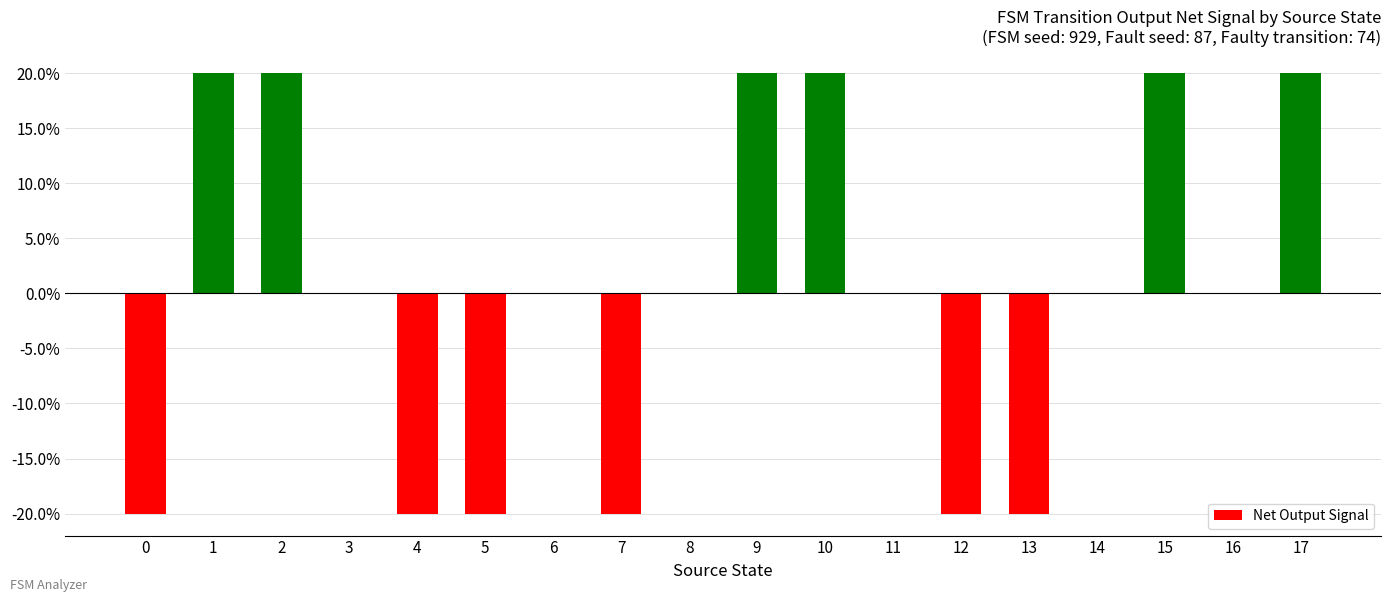

Between 16 and 9, which is larger?

9